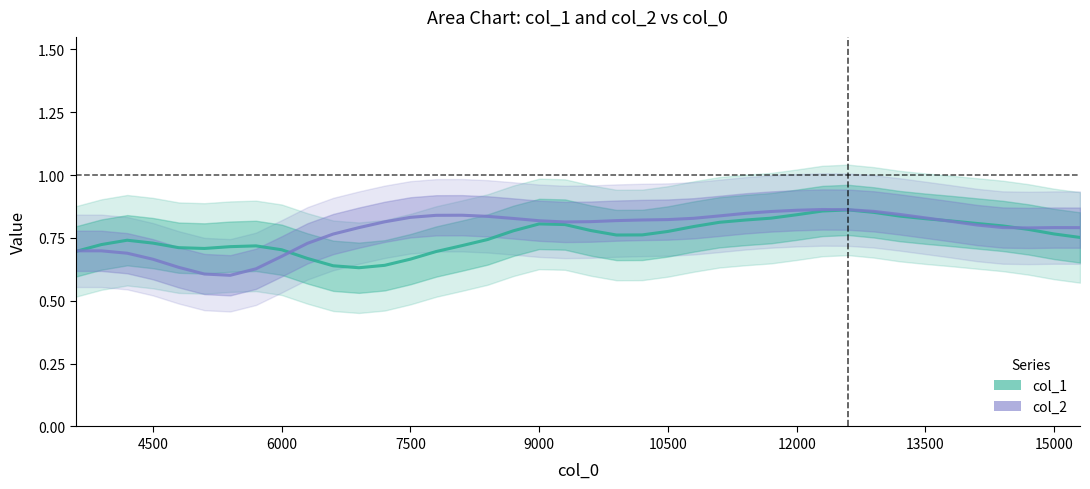

How many col_1 values are between 0 and 1?

40